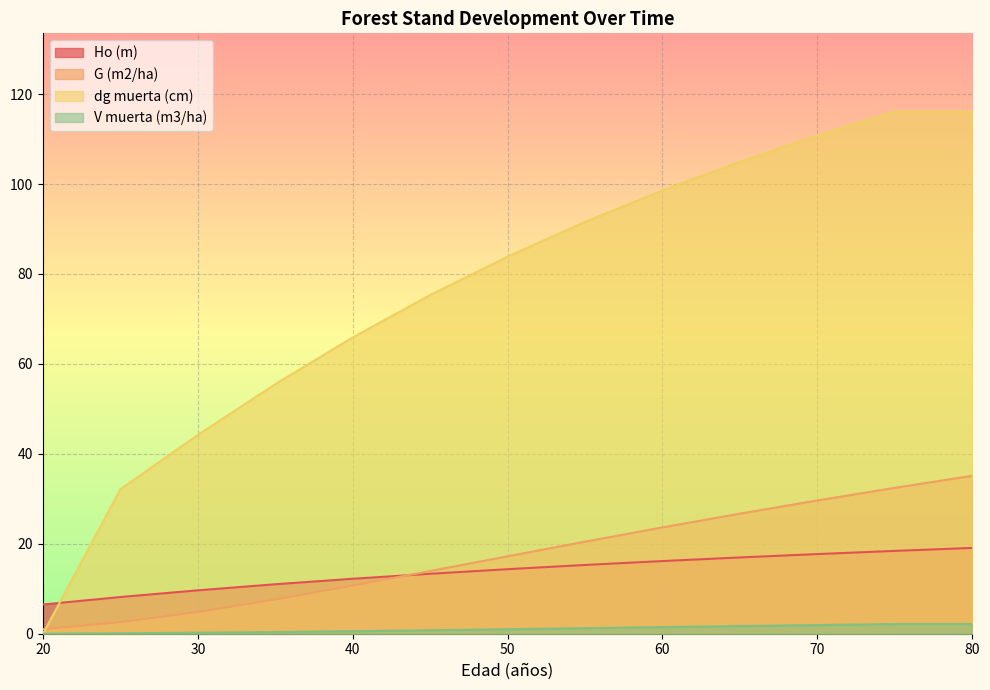

What is the sum of all V muerta (m3/ha) values?

13.7